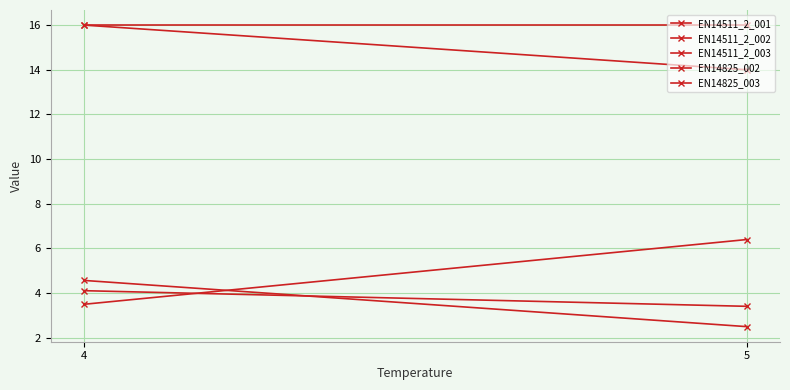

How many distinct data groups are displayed?

5